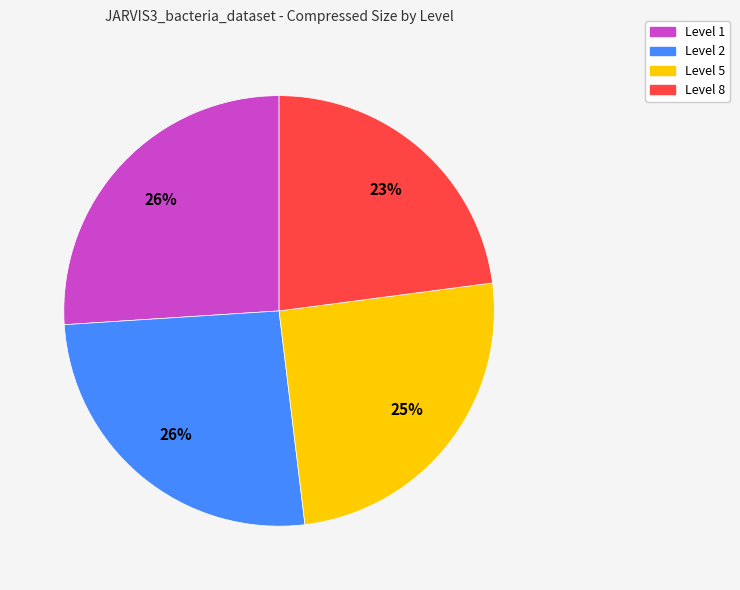

To the nearest percent, what is the difference between the largest and smallest slice percentages?

3%